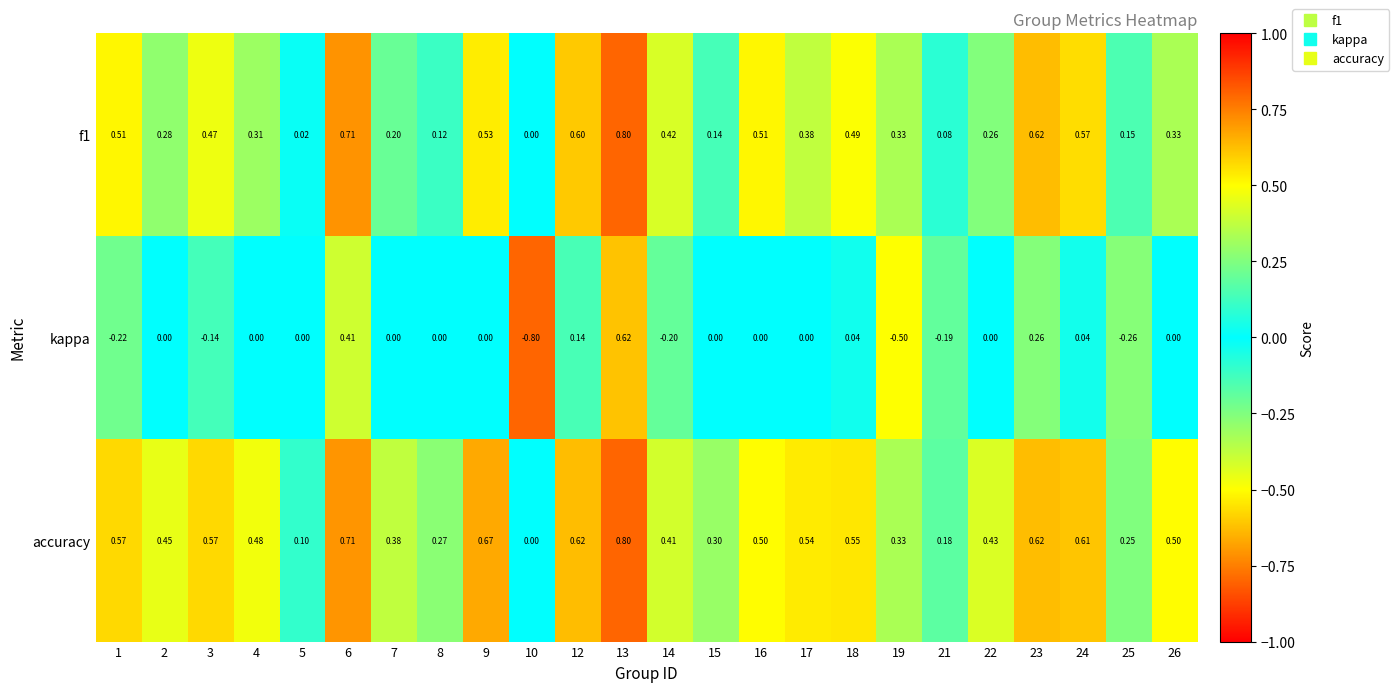

What is the greatest value displayed?

0.8